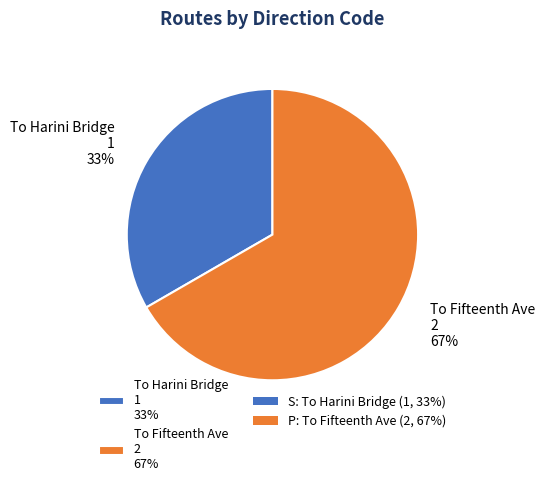

To the nearest percent, what is the average slice percentage?

50%